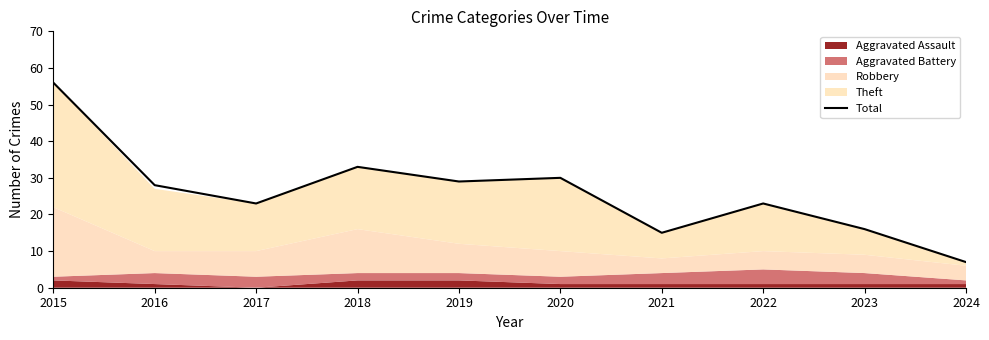

How many values exceed 28?

4